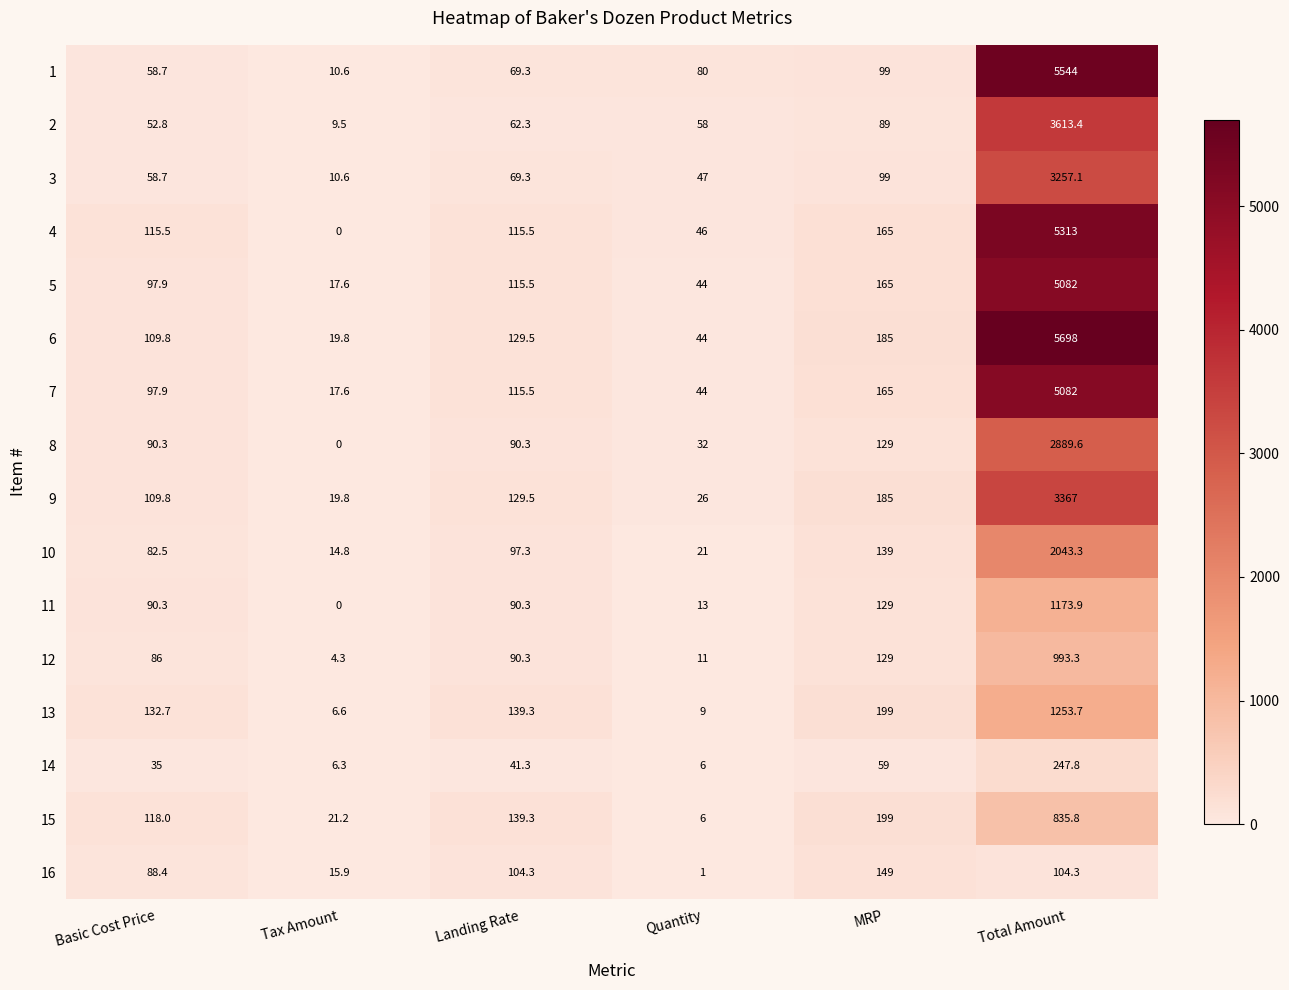

Is it true that 13 equals 13.1 at Quantity?

False